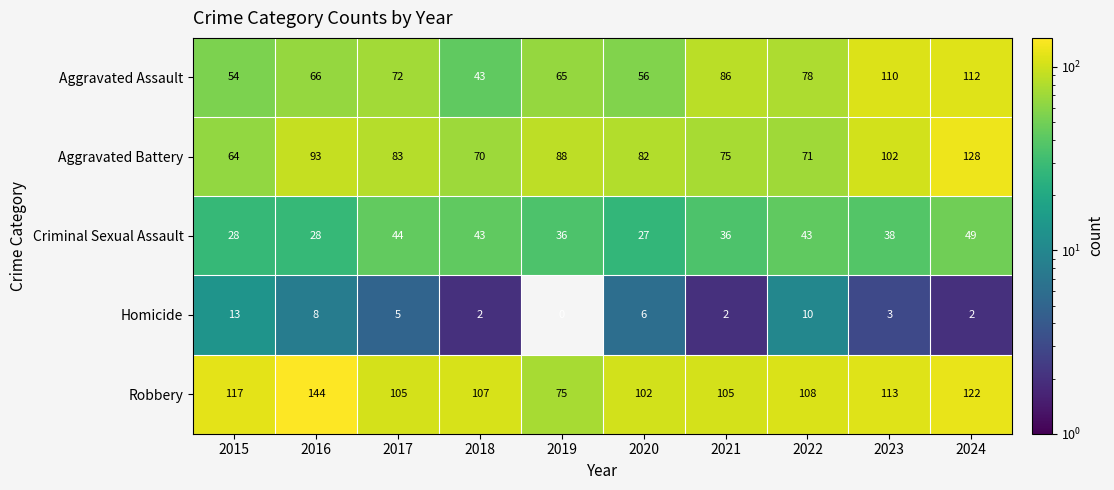

At which label does Aggravated Battery first exceed 83?

2016